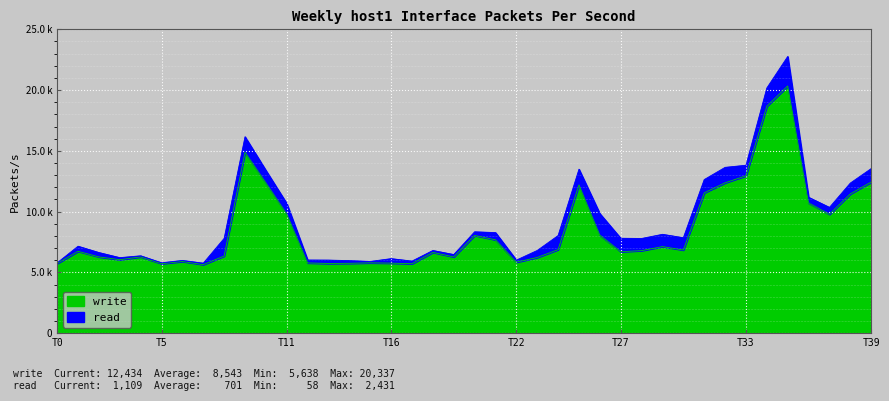

What is the ratio of the value at 5 to the value at 14?

1.0